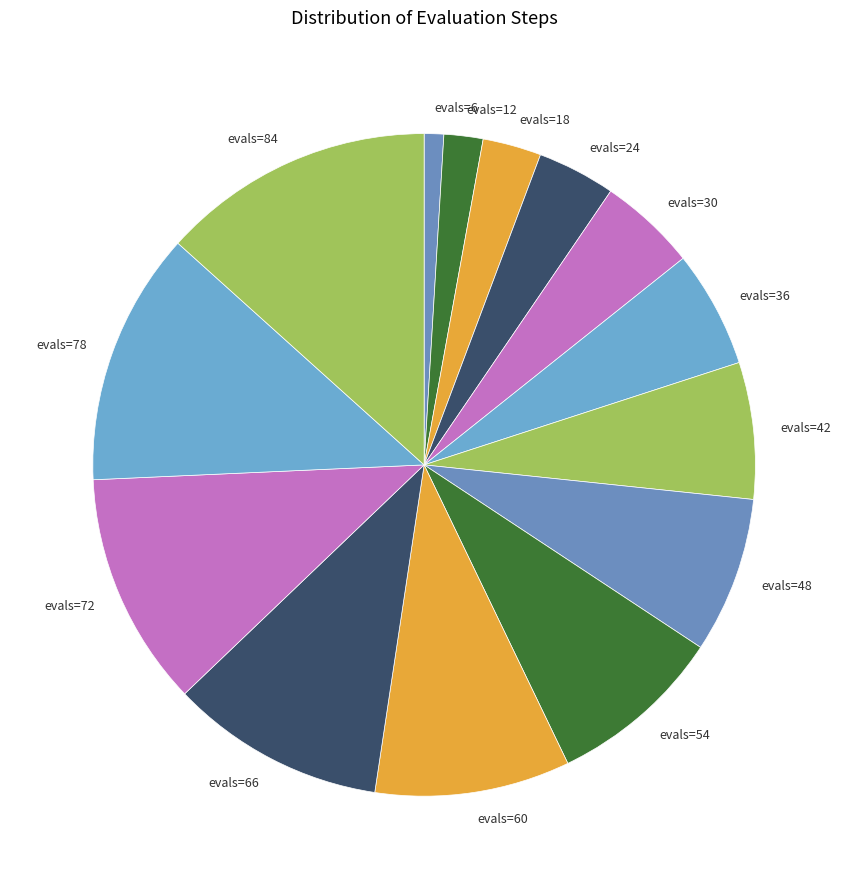

Which has a higher value, evals=54 or evals=12?

evals=54